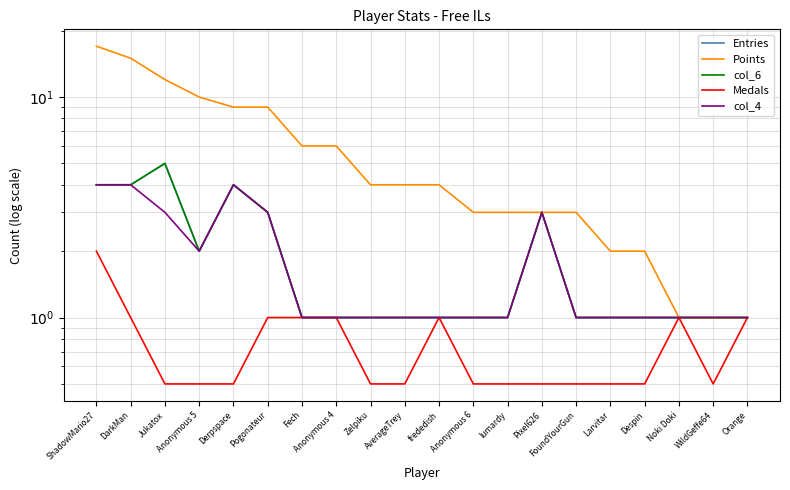

True or false: Entries and col_4 intersect in this chart.

False